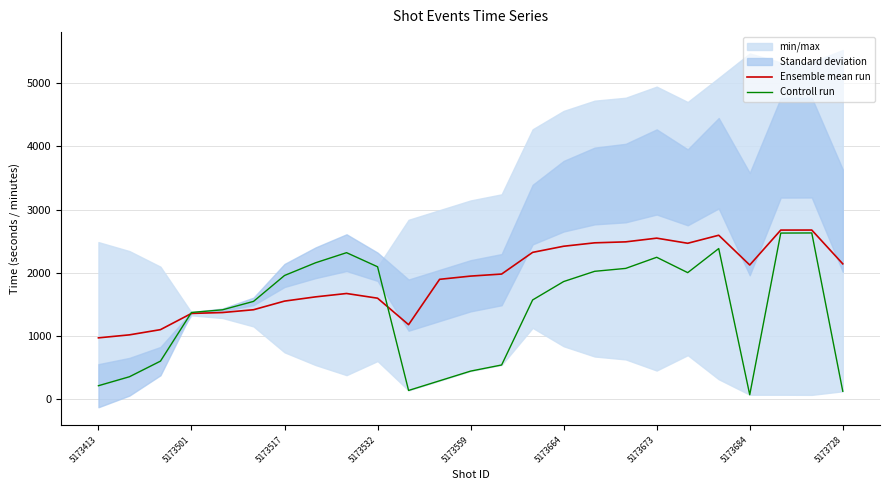

What is the minimum value shown in the chart?

71.0